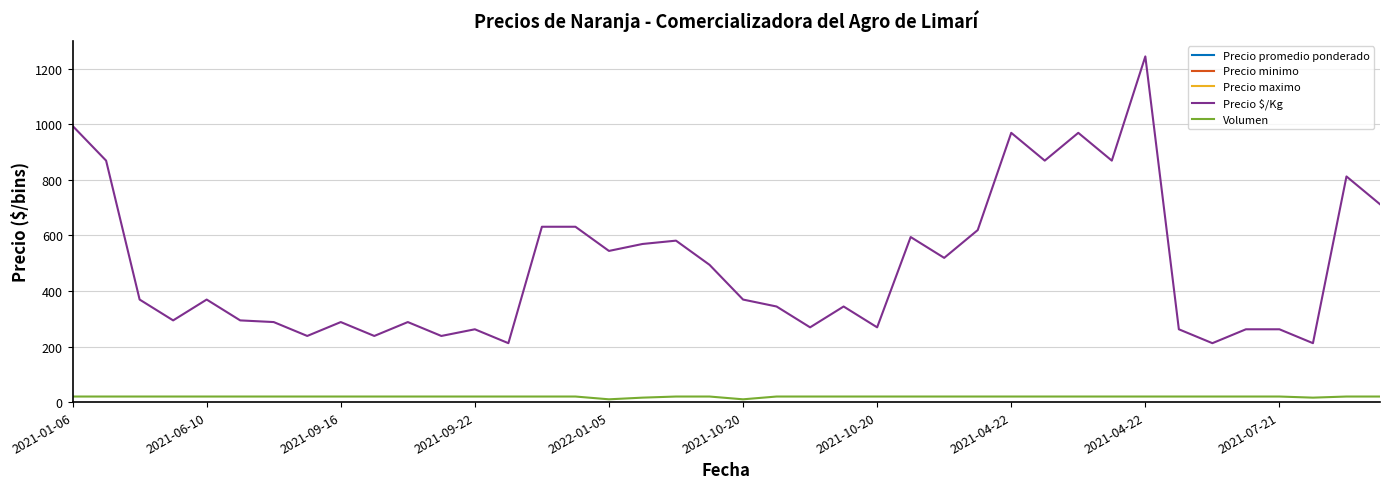

At which category is the sum across all series the highest?

2021-04-22